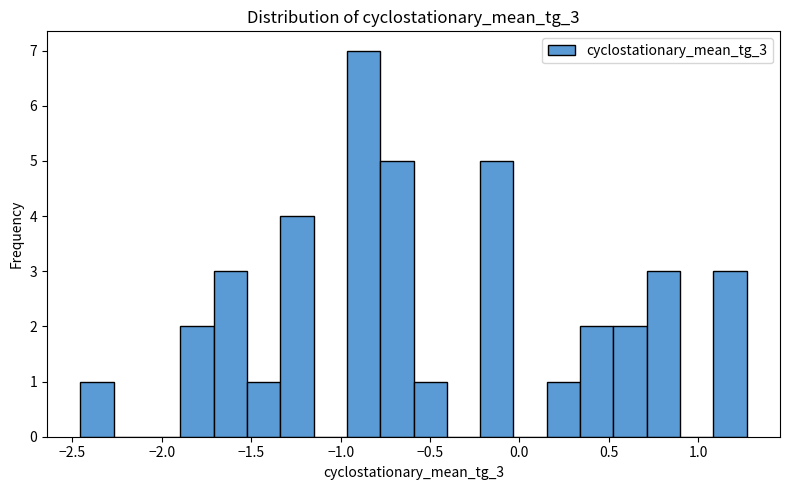

Around what value on the x-axis is the tallest bar? Give the approximate position of its centre, as read against the axis.

-0.85